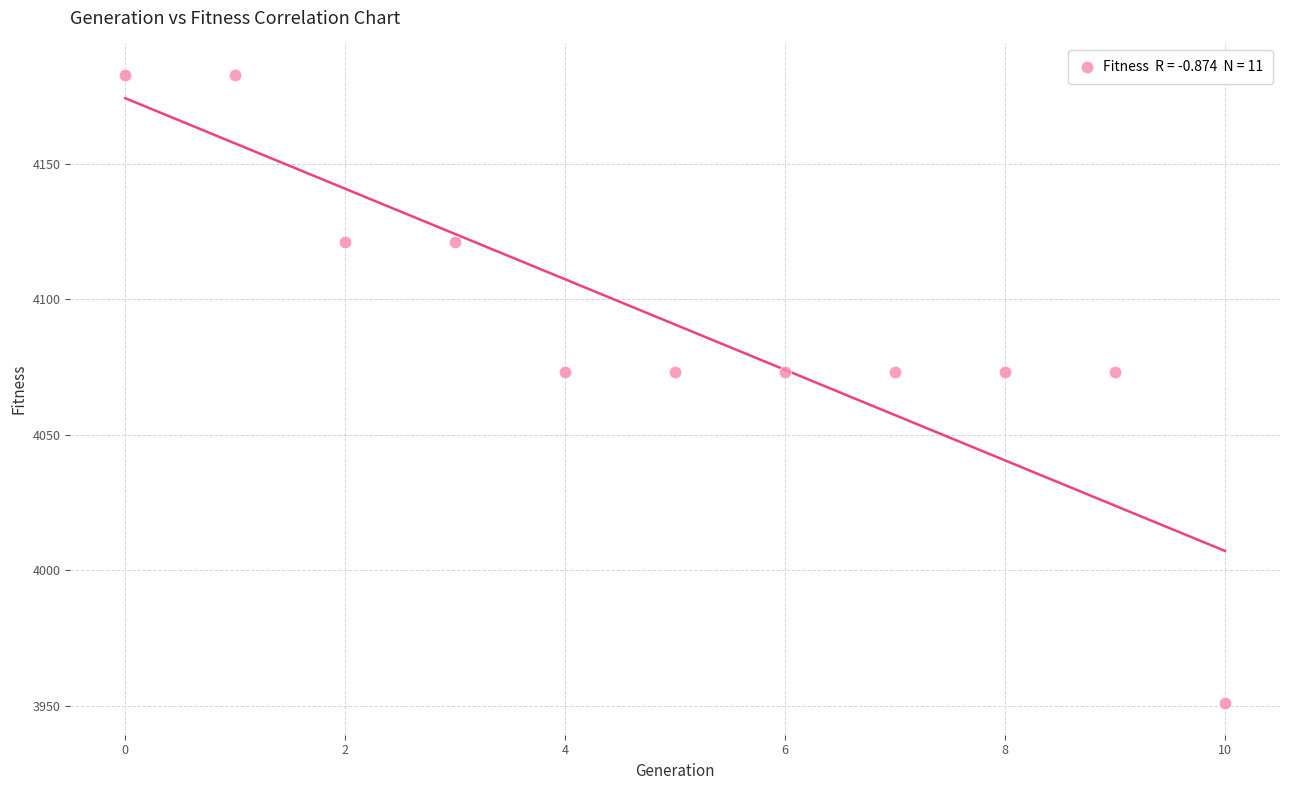

What is the average Y value?

4090.7